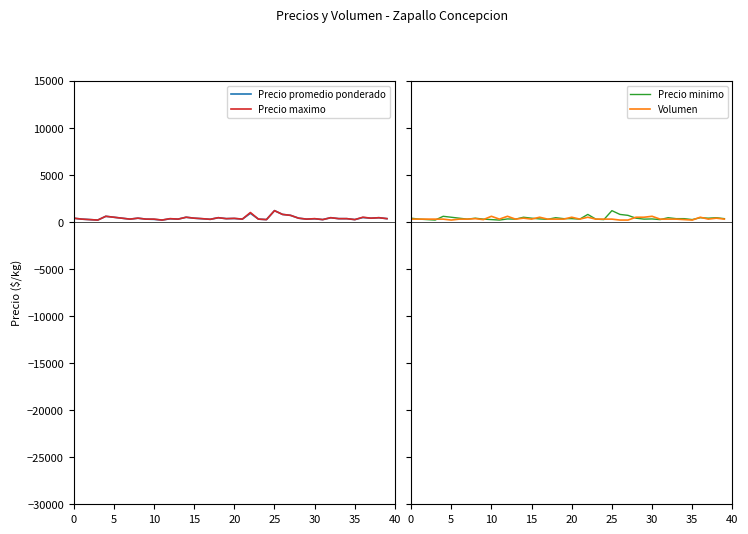

At which category is the sum across all series the highest?

25